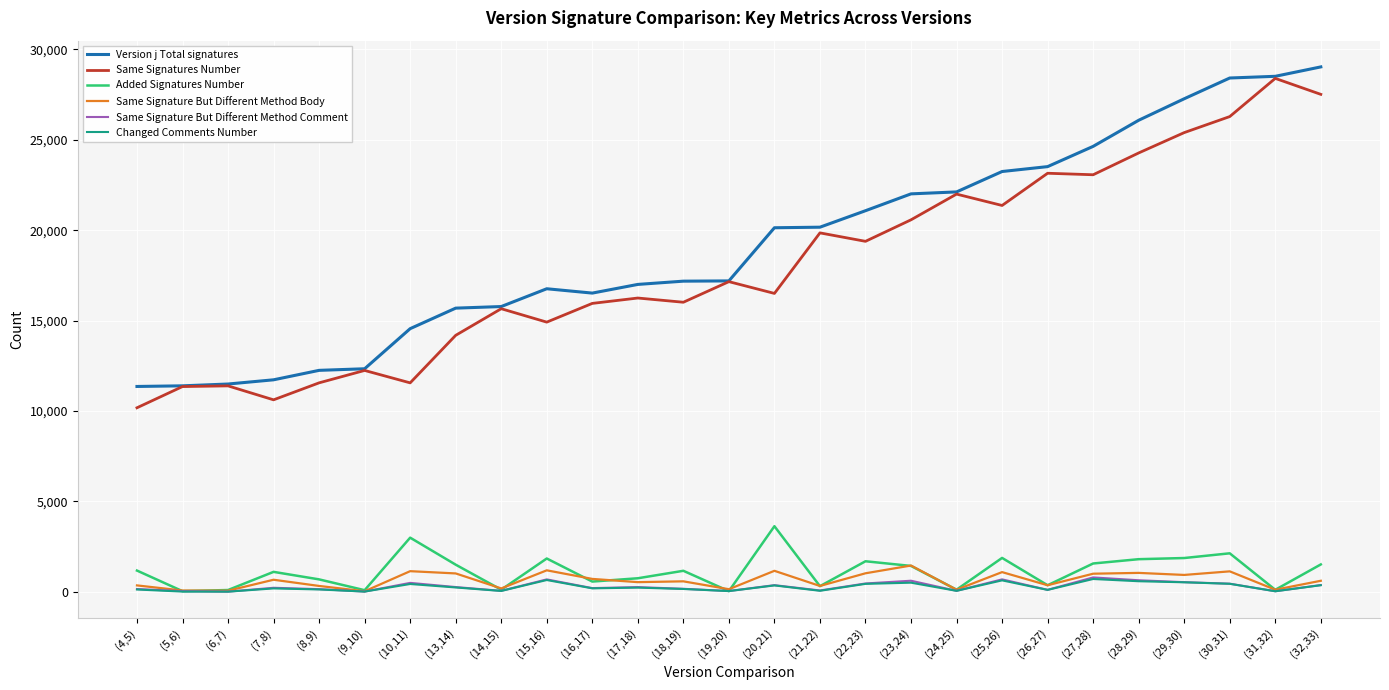

Which series changed the most between (9,10) and (18,19)?

Version j Total signatures